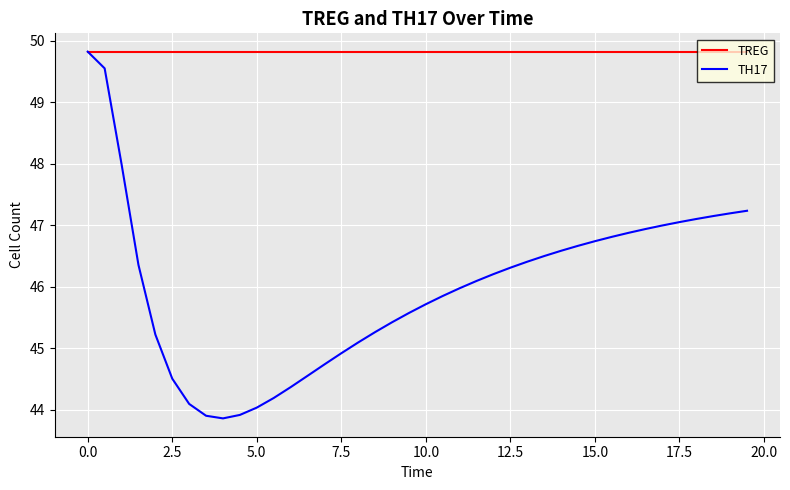

Rank the series by their average value, from highest to lowest.

TREG, TH17